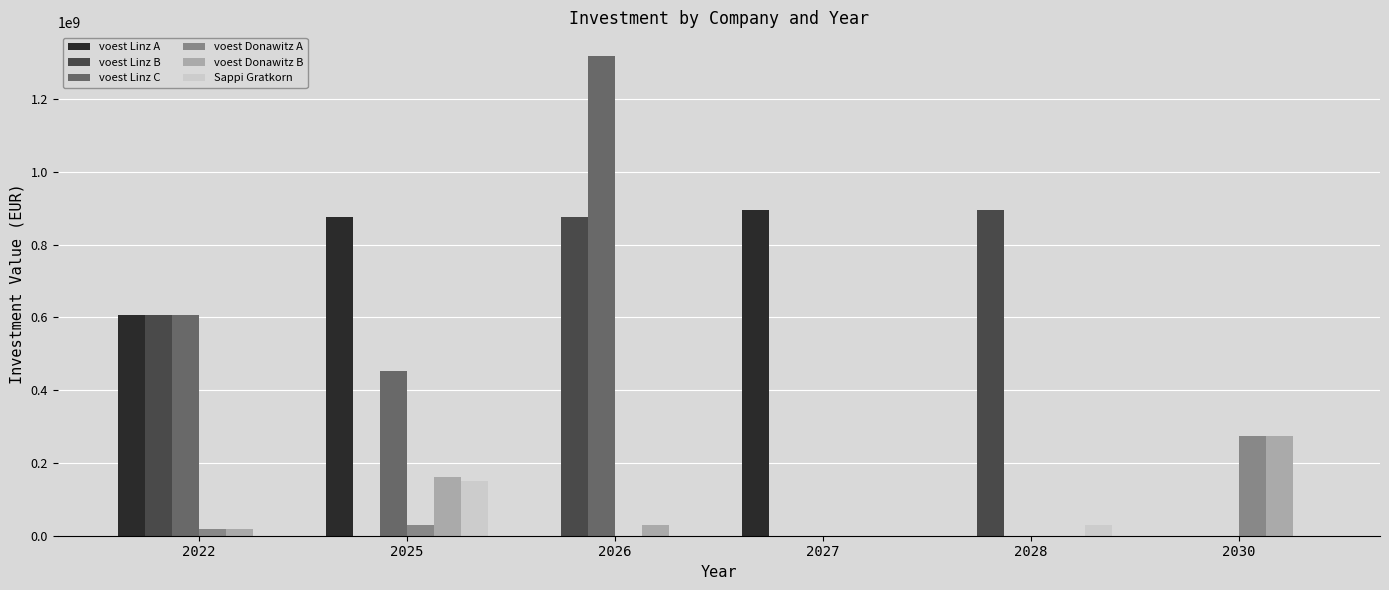

What is the sum of all voest Donawitz A values?

322160199.0